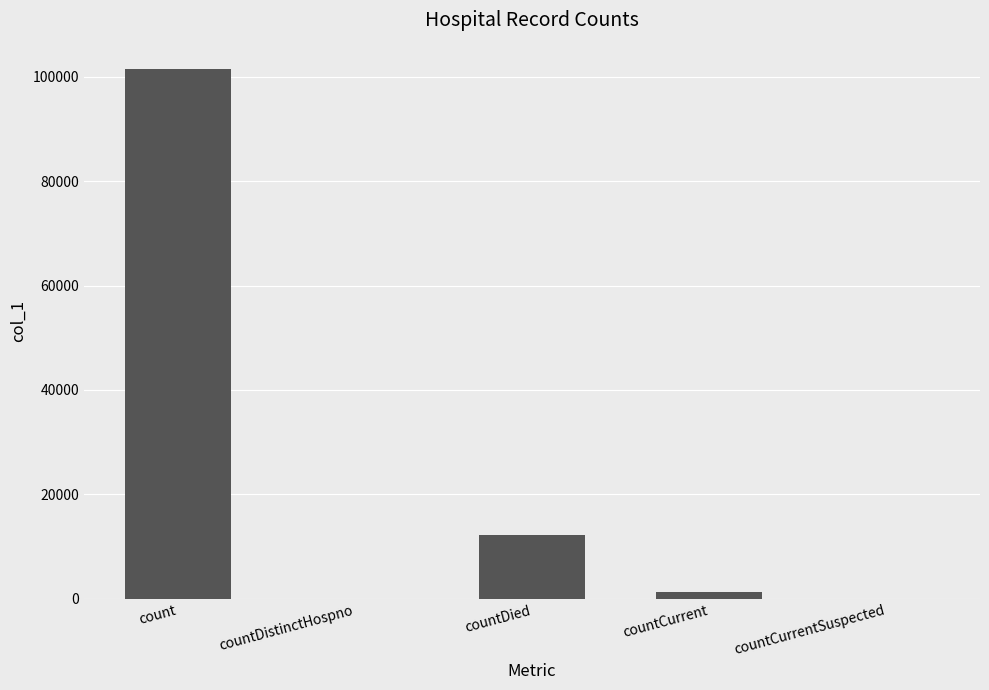

Which has a higher value, countCurrentSuspected or count?

count